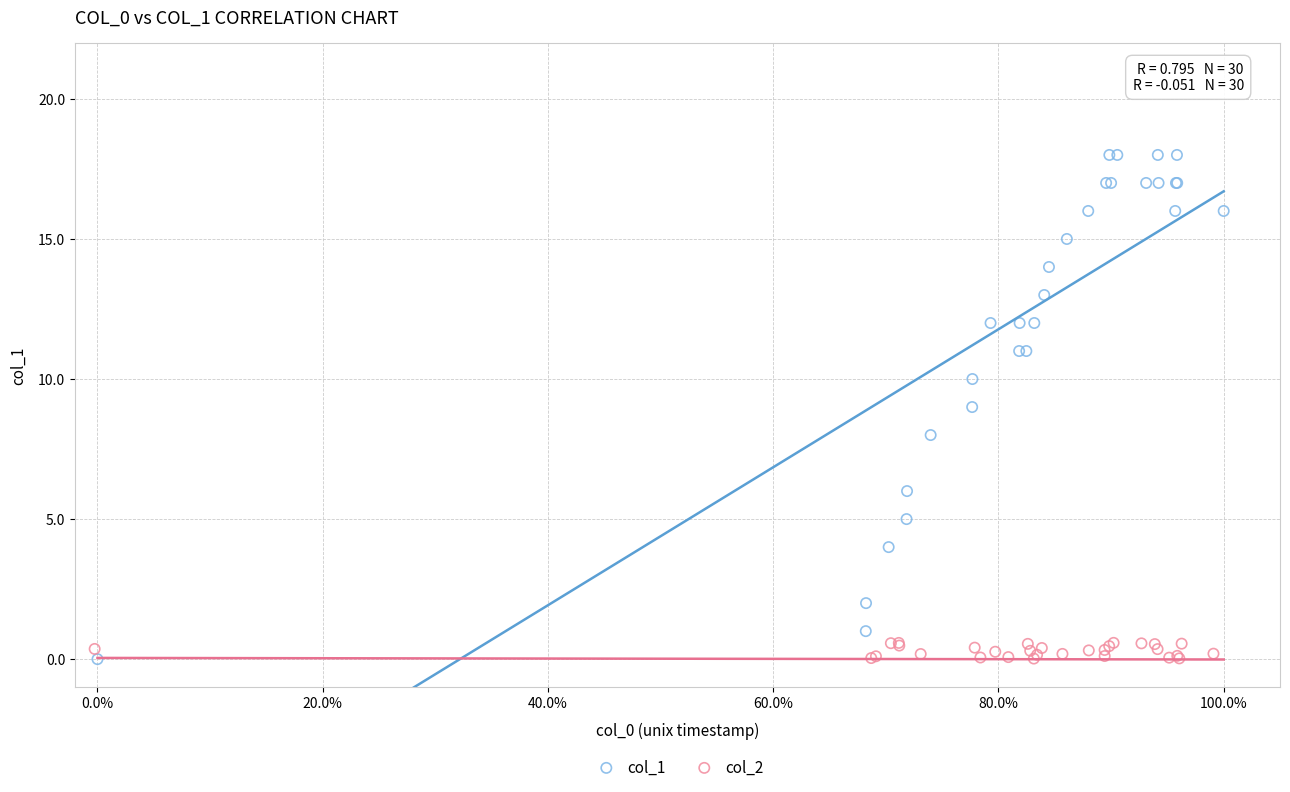

Which series has the largest Y range (max minus min)?

col_1